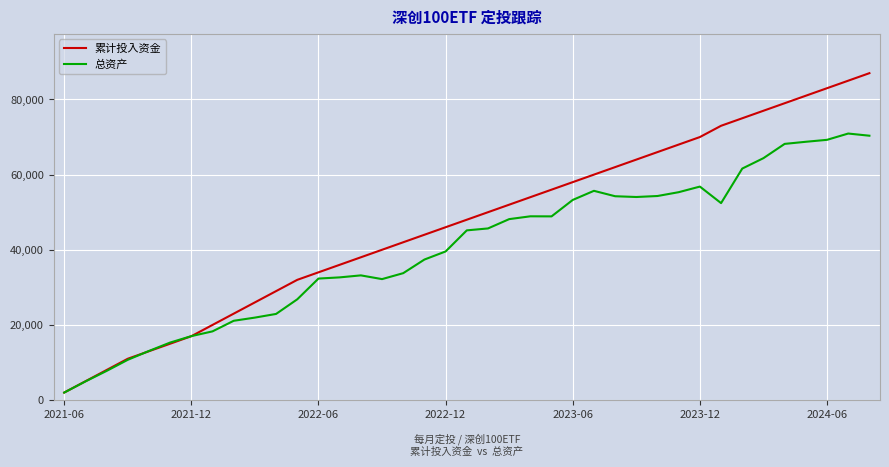

Rank the series by their maximum value, from lowest to highest.

总资产, 累计投入资金